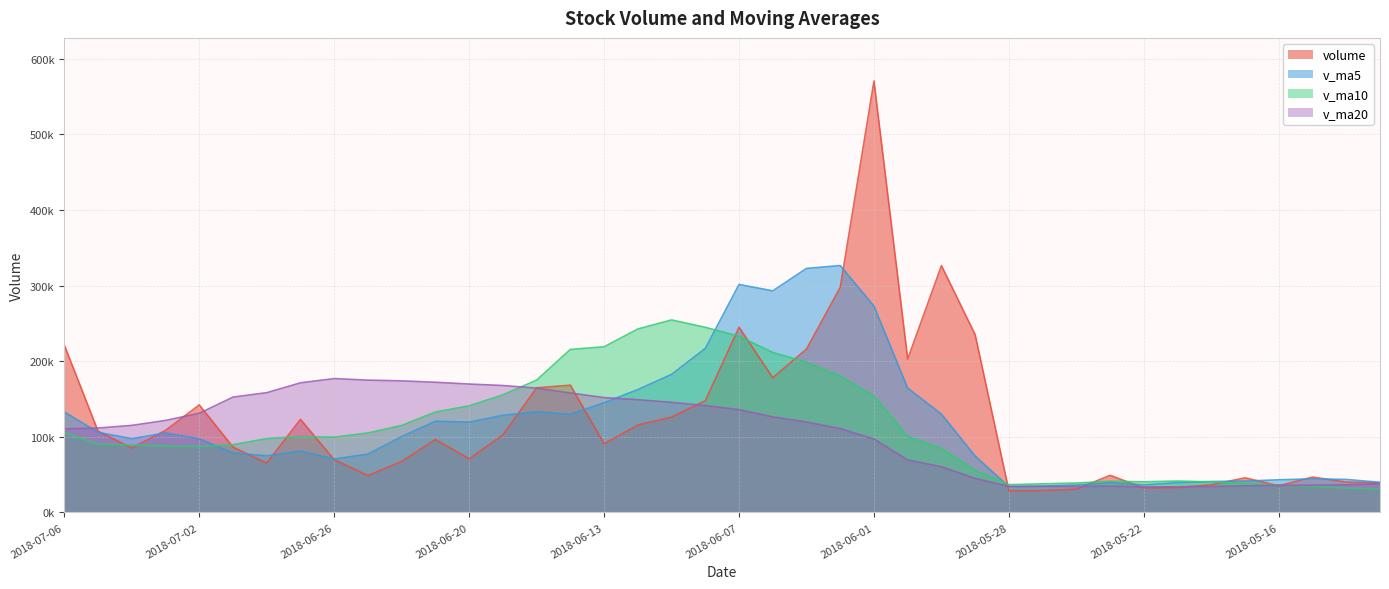

Where is the first local minimum for v_ma5?

2018-07-04